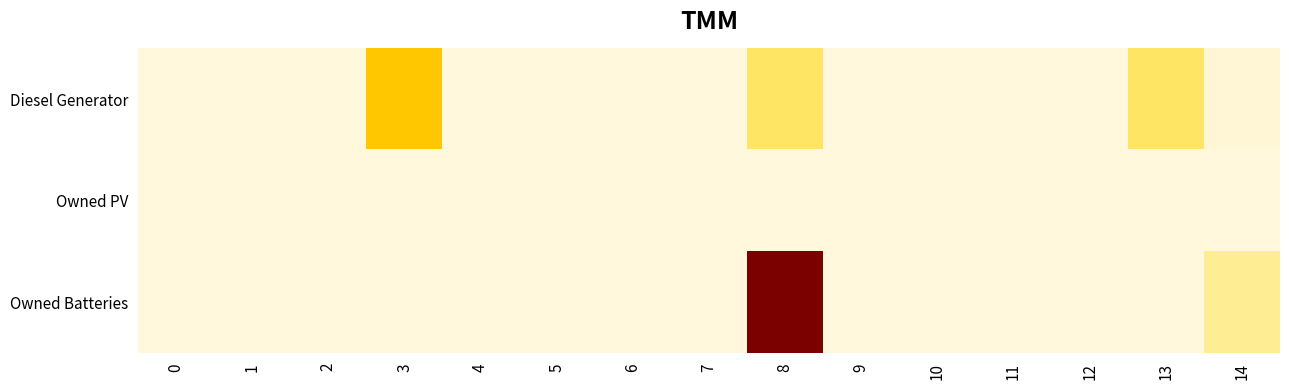

Reading left to right, list all the values displayed in this chart.

Diesel Generator: 0=0.0	1=0.0	2=0.0	3=400.0	4=0.0	5=0.0	6=0.0	7=0.0	8=182.0	9=0.0	10=0.0	11=0.0	12=0.0	13=182.0	14=15.0
Owned PV: 0=0.0	1=0.0	2=0.0	3=0.0	4=0.0	5=0.0	6=0.0	7=0.0	8=0.0	9=0.0	10=0.0	11=0.0	12=0.0	13=0.0	14=0.0
Owned Batteries: 0=0.0	1=0.0	2=0.0	3=0.0	4=0.0	5=0.0	6=0.0	7=0.0	8=1321.0	9=0.0	10=0.0	11=0.0	12=0.0	13=0.0	14=113.0